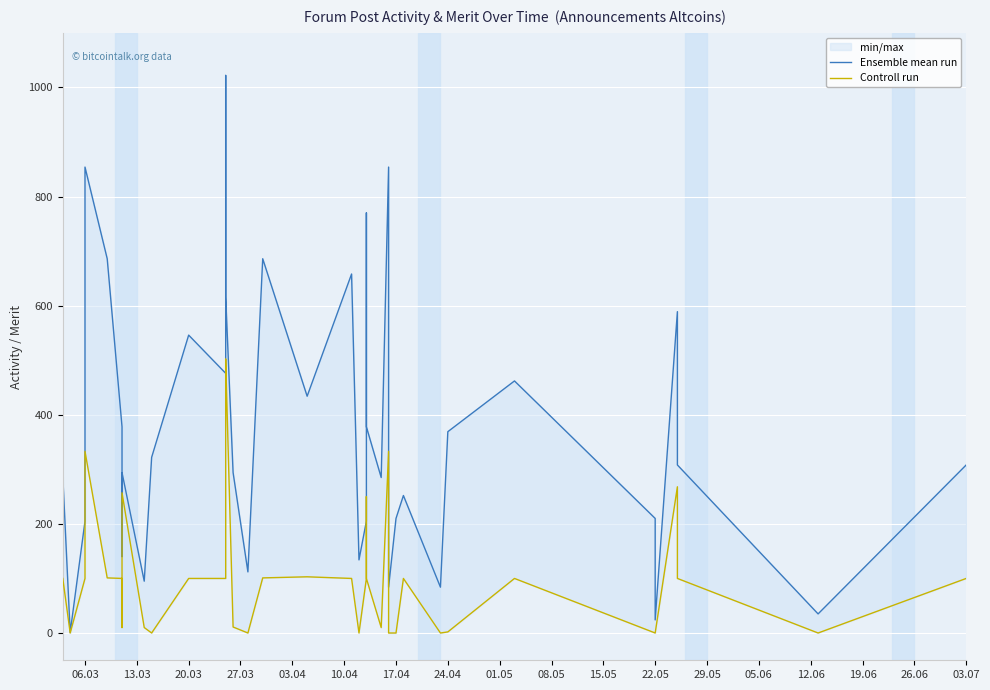

Does the chart display data point markers on the line(s)?

No